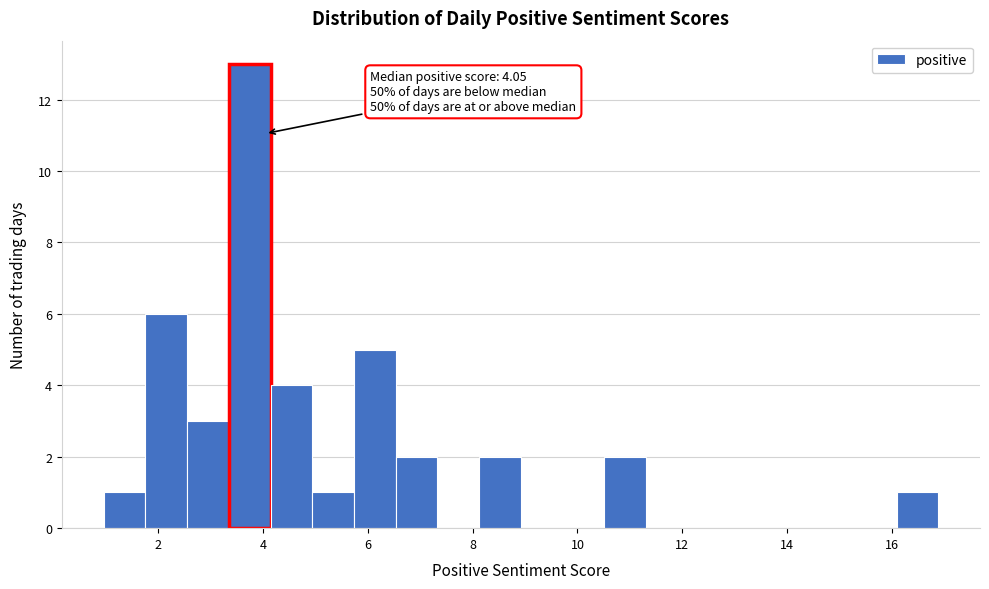

Around what value on the x-axis is the tallest bar? Give the approximate position of its centre, as read against the axis.

3.8